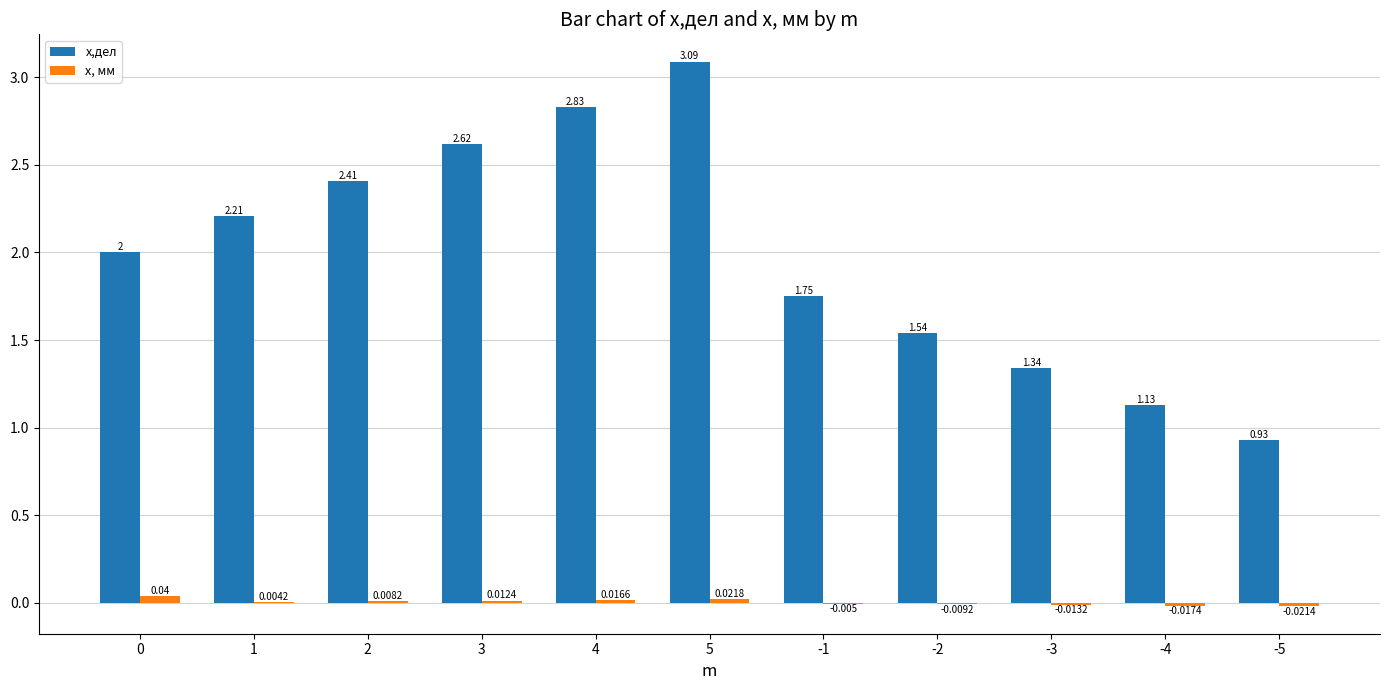

What is the sum of all x,дел values?

21.9